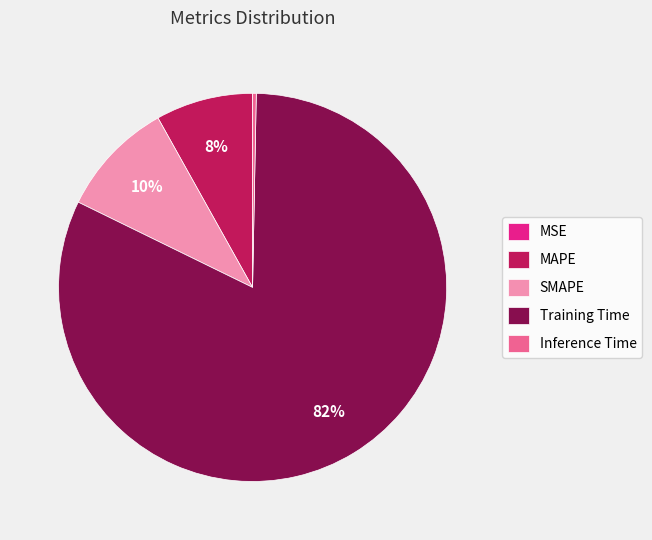

To the nearest percent, what is the combined percentage of Training Time and MAPE?

90%